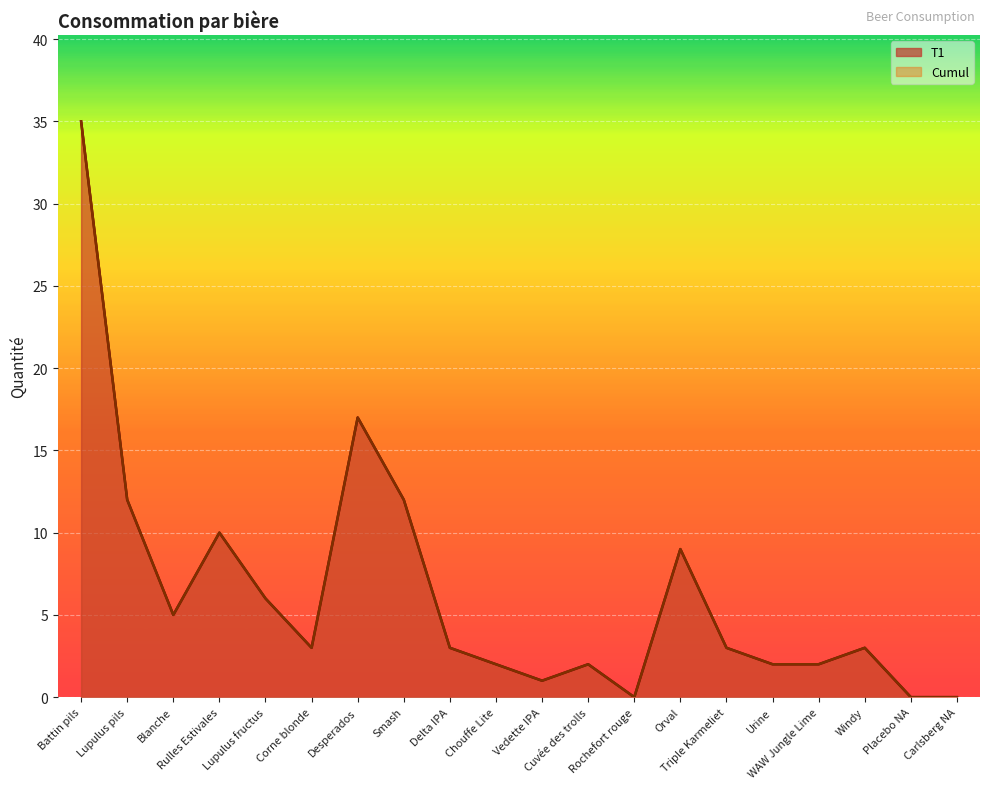

Where does the Cumul series first go above 3?

Battin pils